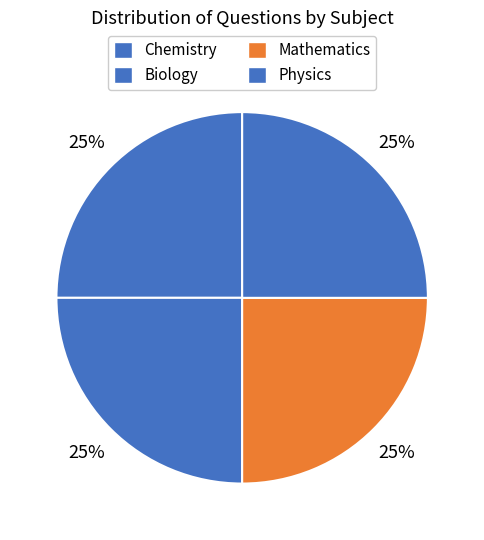

How many segments does this pie chart have?

4